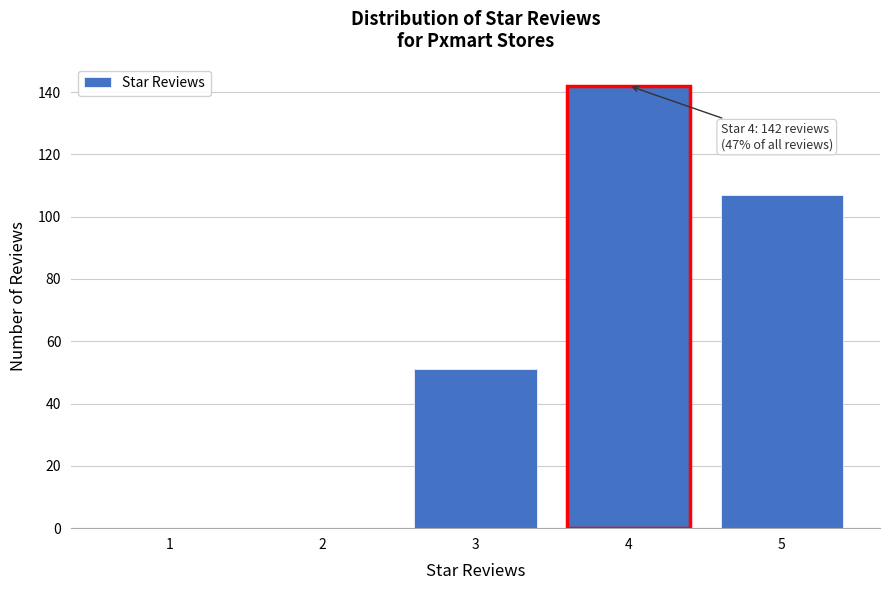

Reading right to left, list all the values displayed in this chart.

5=107	4=142	3=51	2=0	1=0